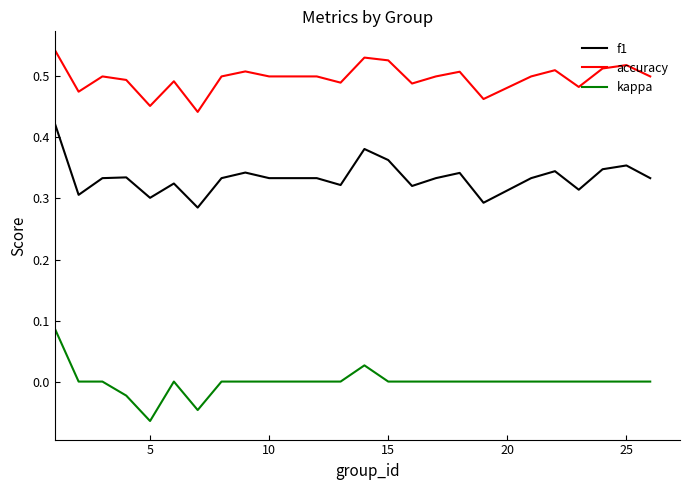

True or false: kappa and f1 intersect in this chart.

False